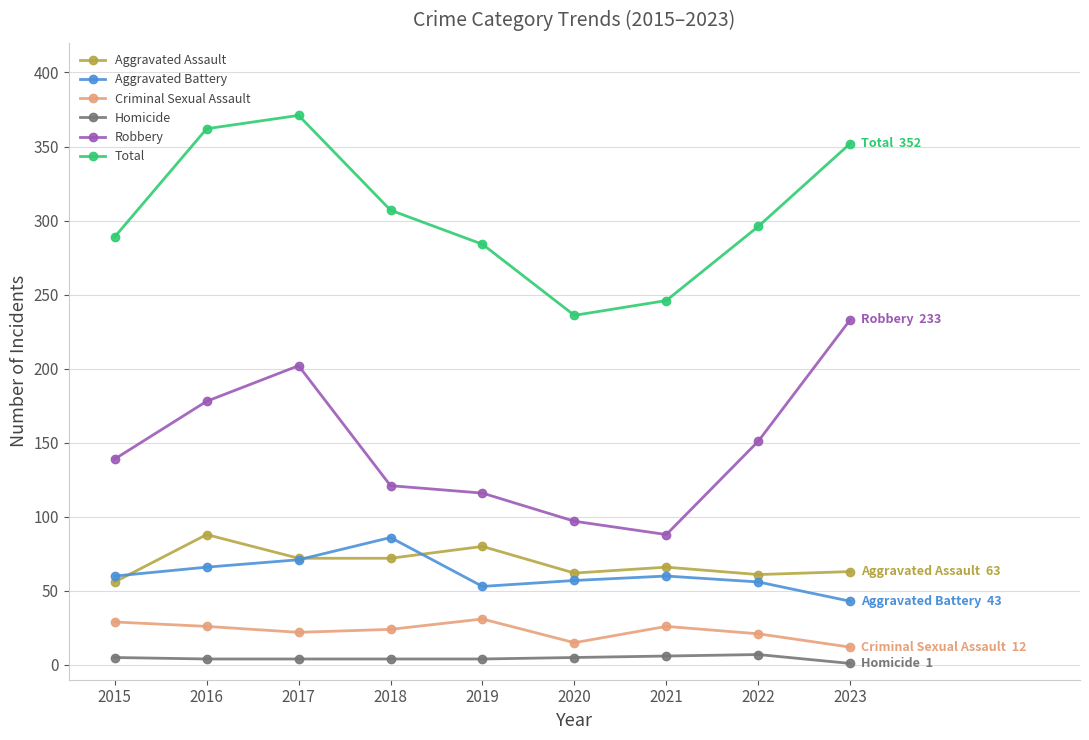

What is the average value of the Aggravated Battery series?

61